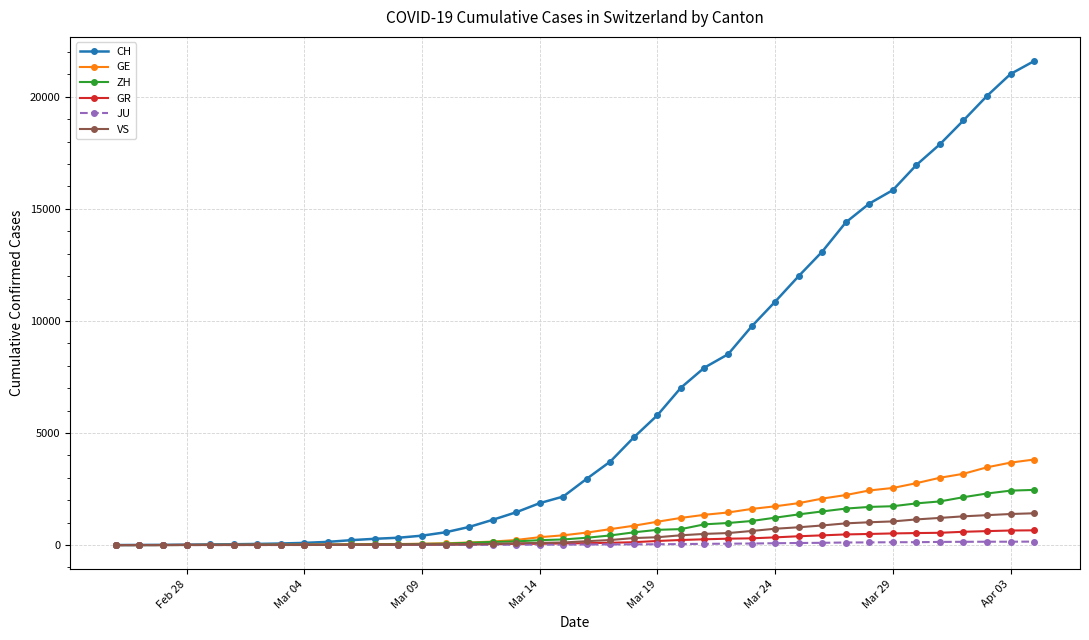

What is the maximum value shown in the chart?

21593